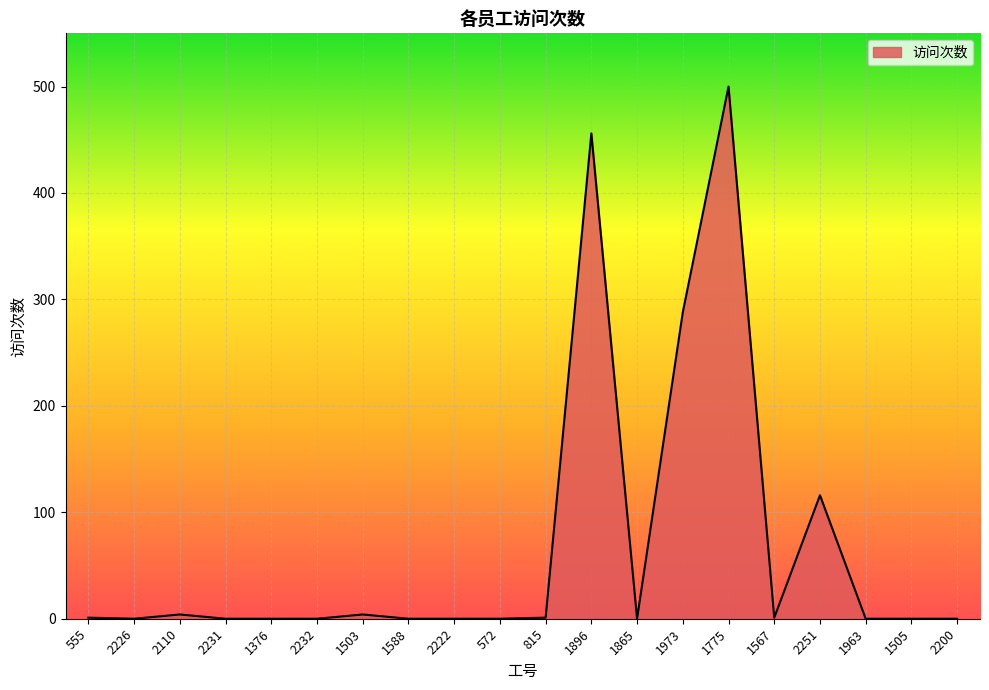

What is the difference between the maximum and minimum values?

500